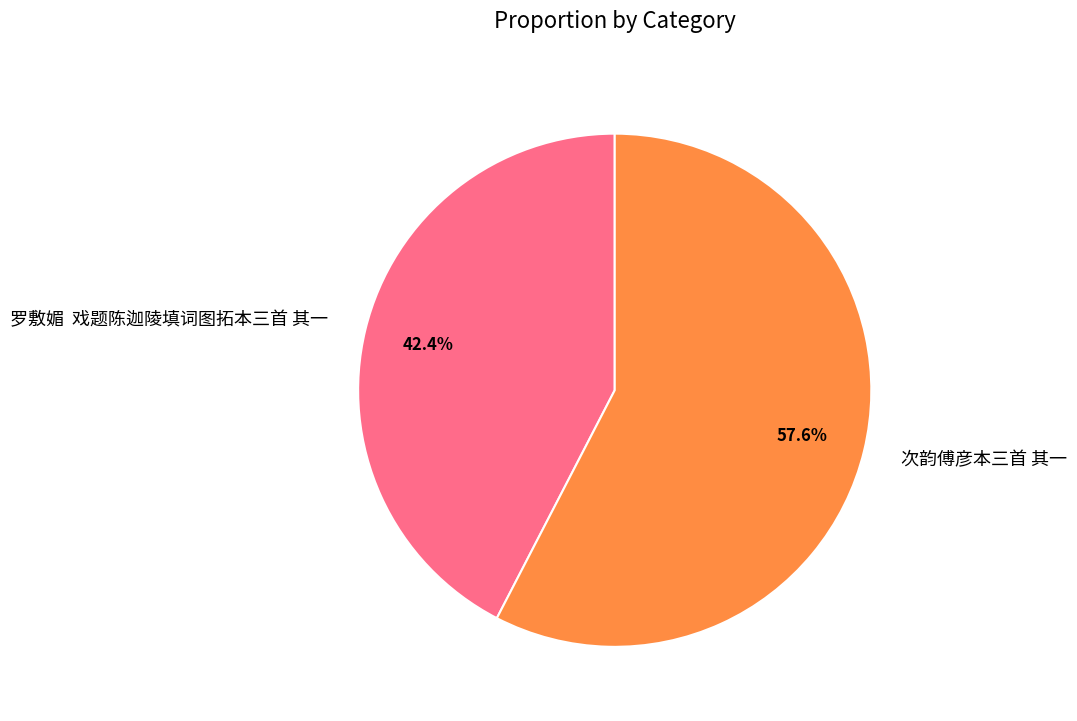

Which category has the smallest portion of the pie?

罗敷媚 戏题陈迦陵填词图拓本三首 其一